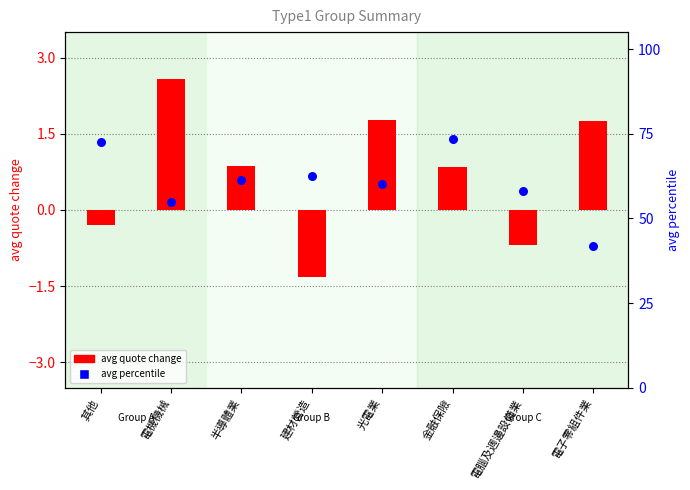

Which series has the largest total across all categories?

avg percentile